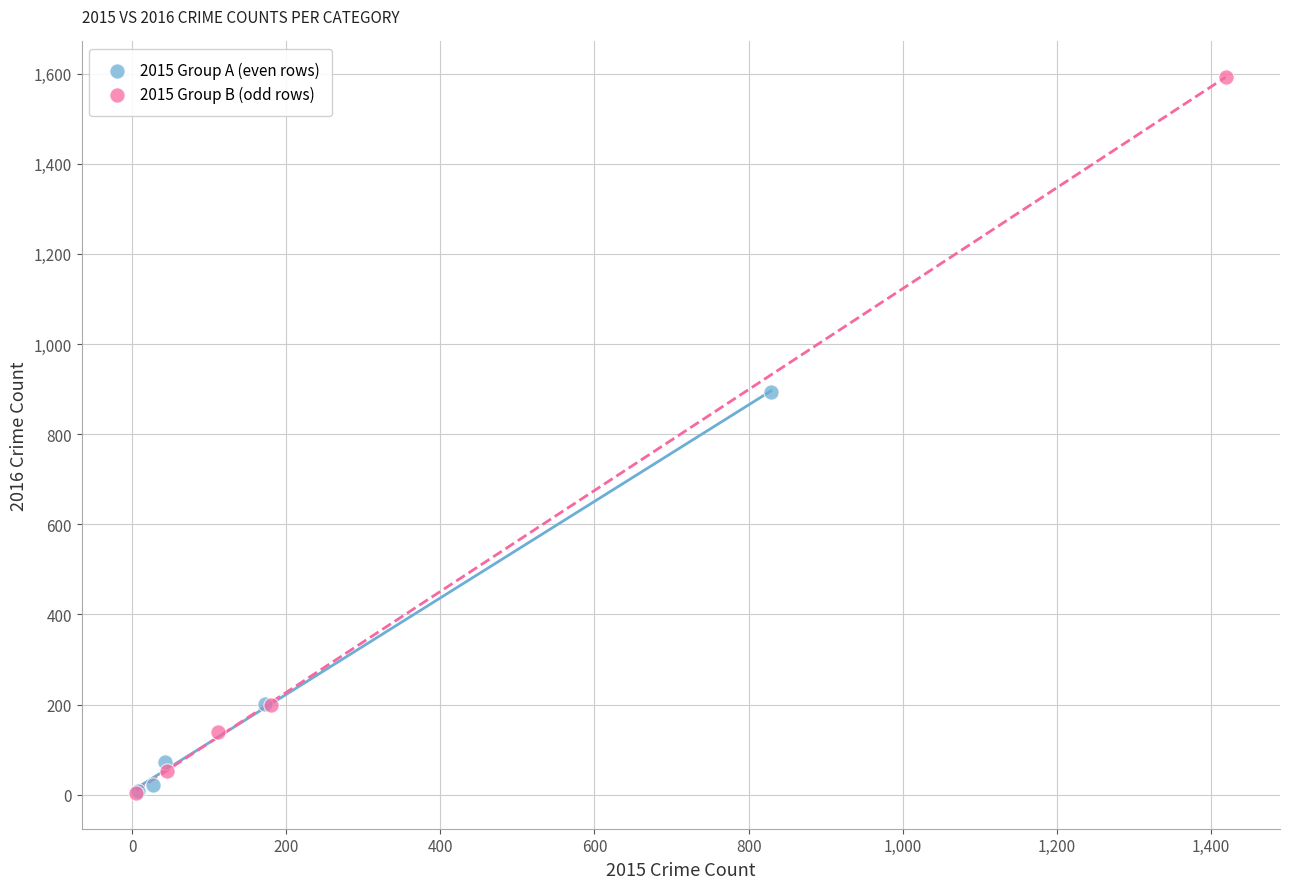

Which series has the largest Y range (max minus min)?

2015 Group B (odd rows)